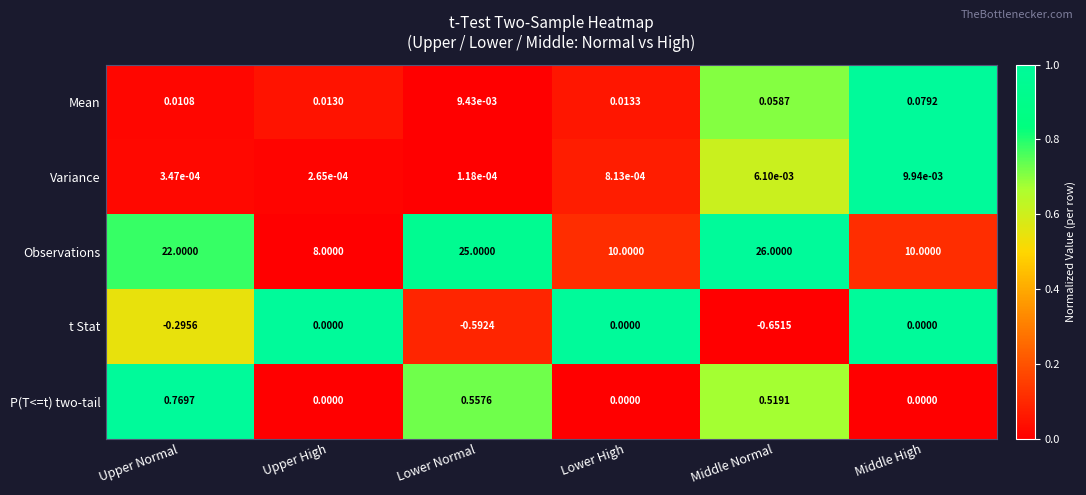

How many series are shown in this chart?

5